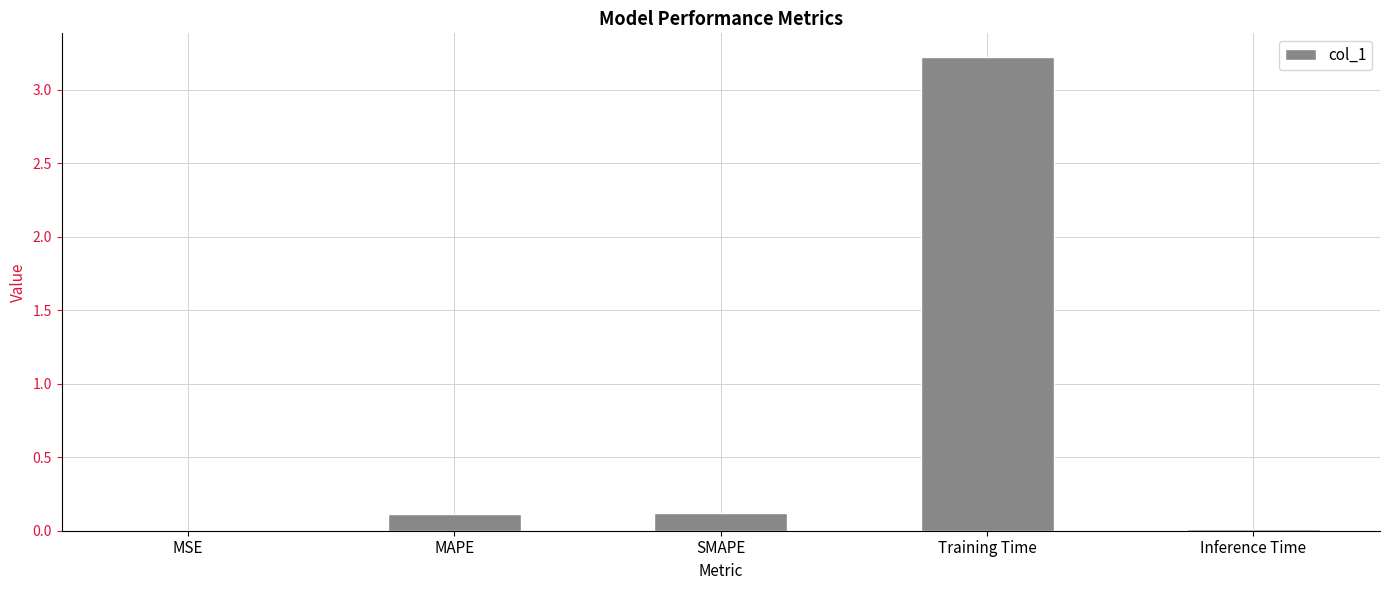

Are the bars horizontal?

No